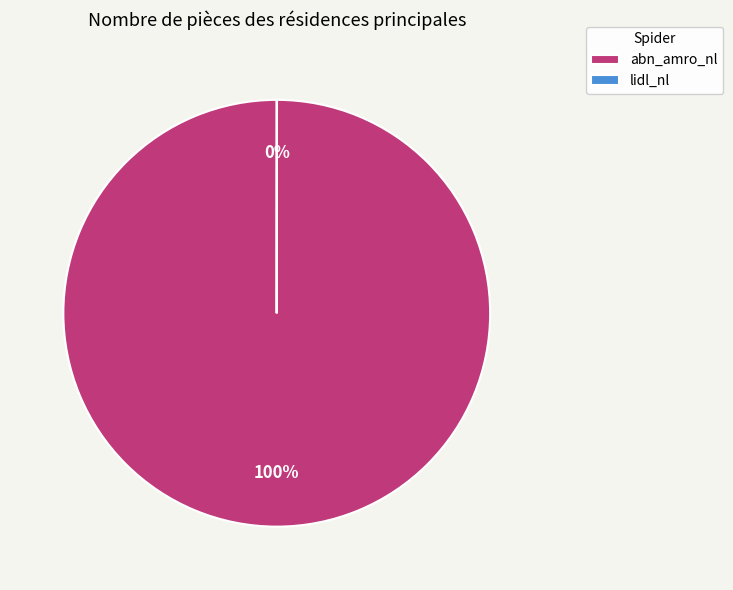

To the nearest percent, what is the difference between the largest and smallest slice percentages?

100%